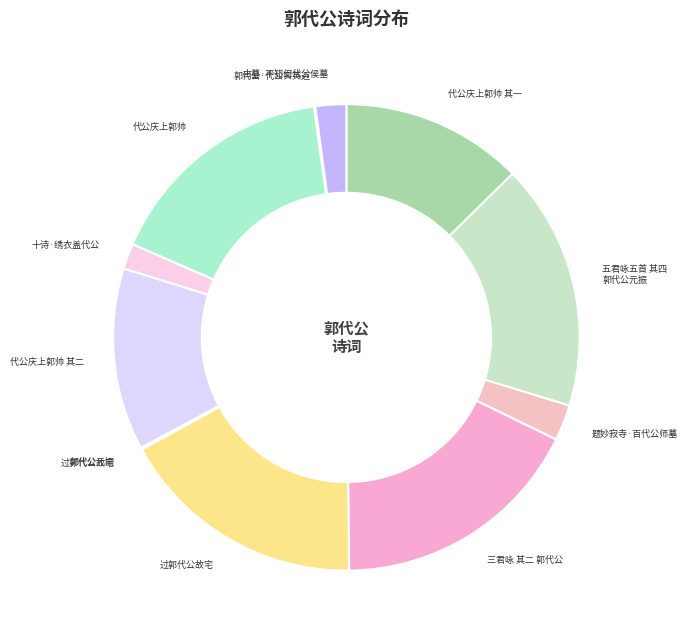

How many segments does this pie chart have?

12